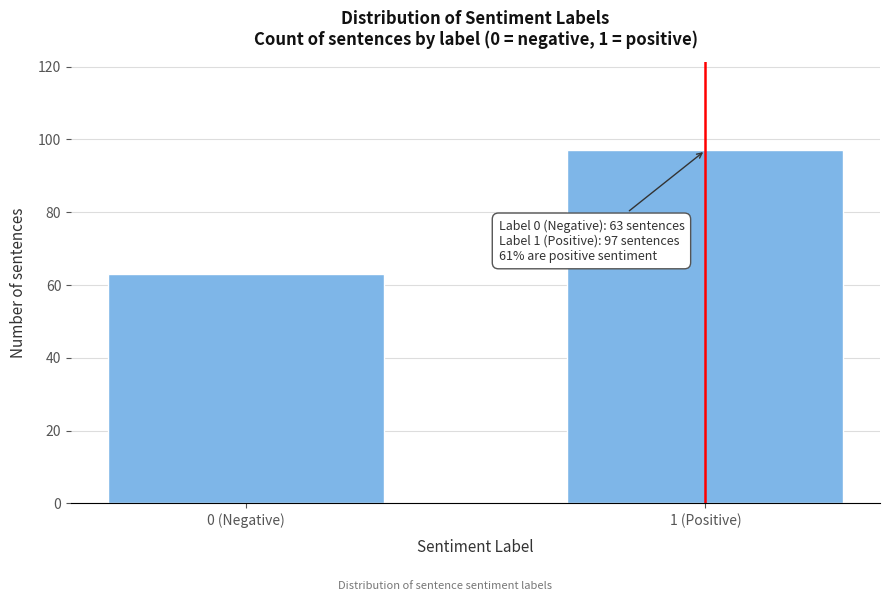

Reading right to left, list all the values displayed in this chart.

97	63